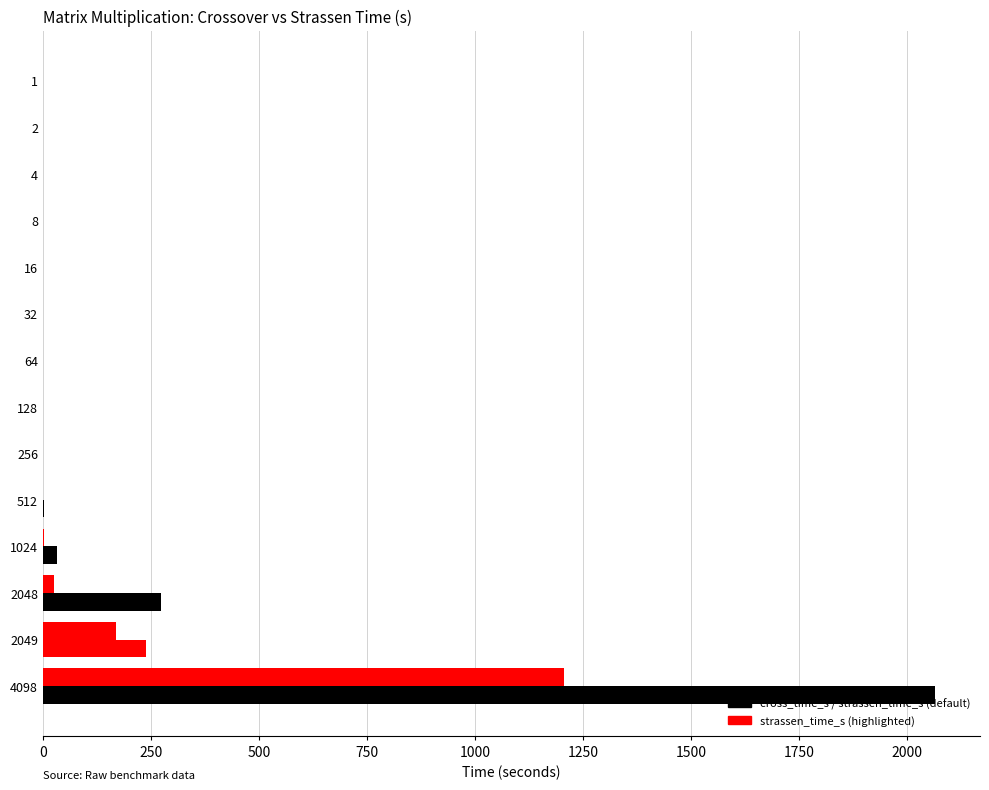

Count the number of data series in this chart.

2